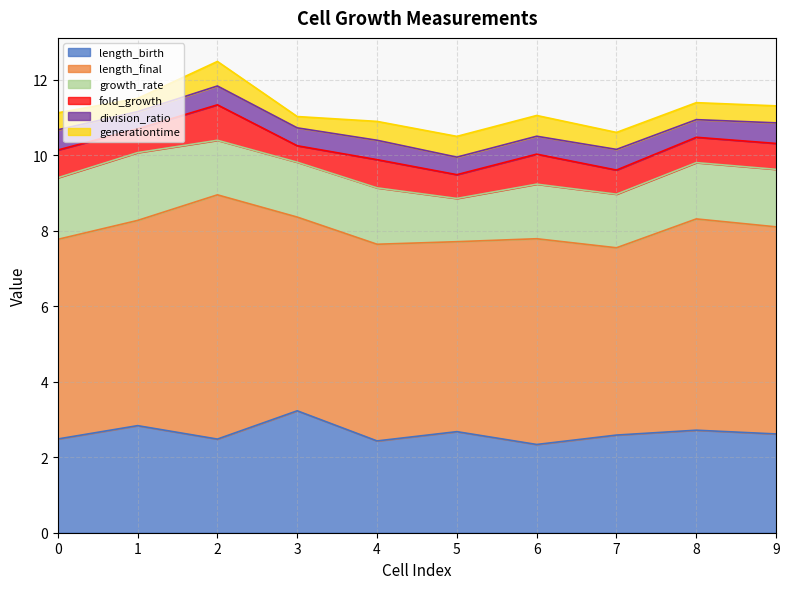

In generationtime, how many points are lower than both neighbors (excluding endpoints)?

2